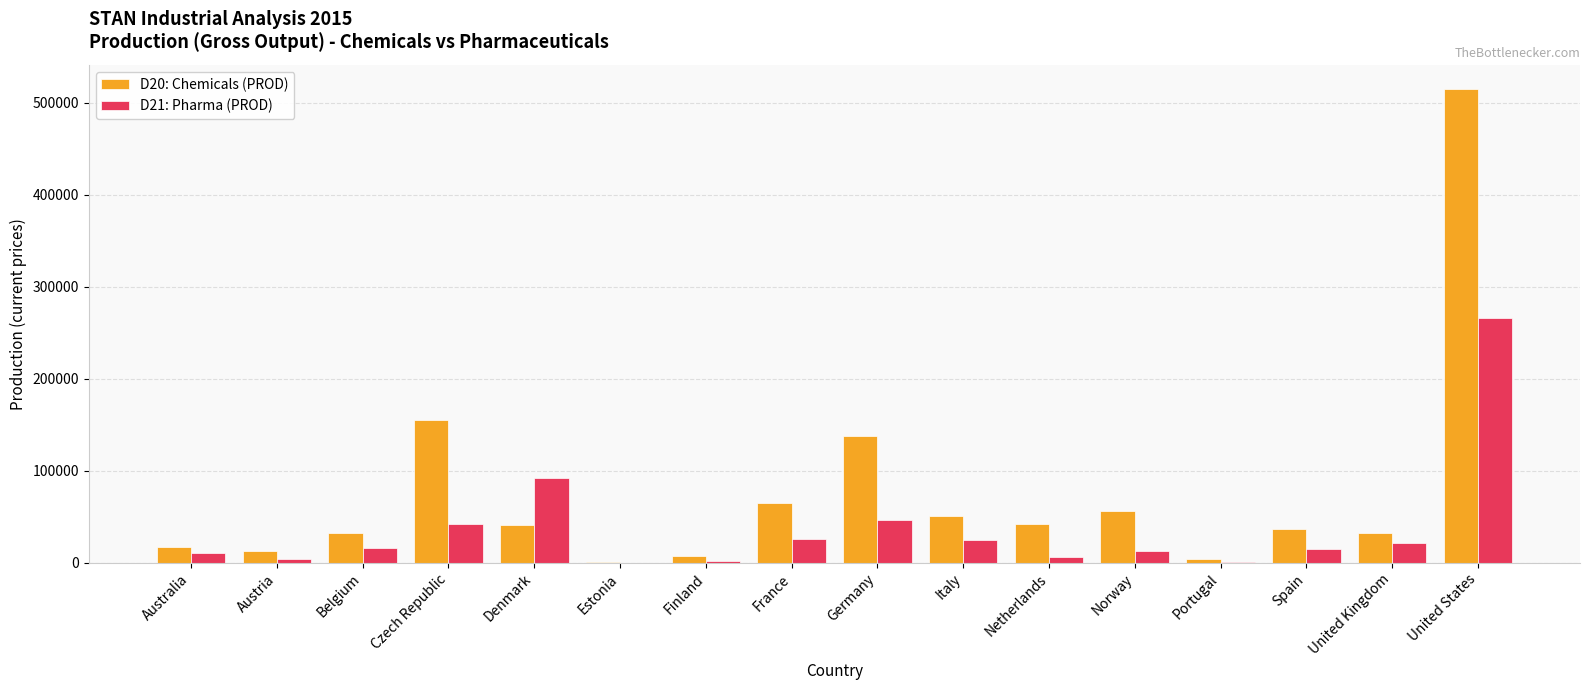

Does the chart contain stacked bars?

No